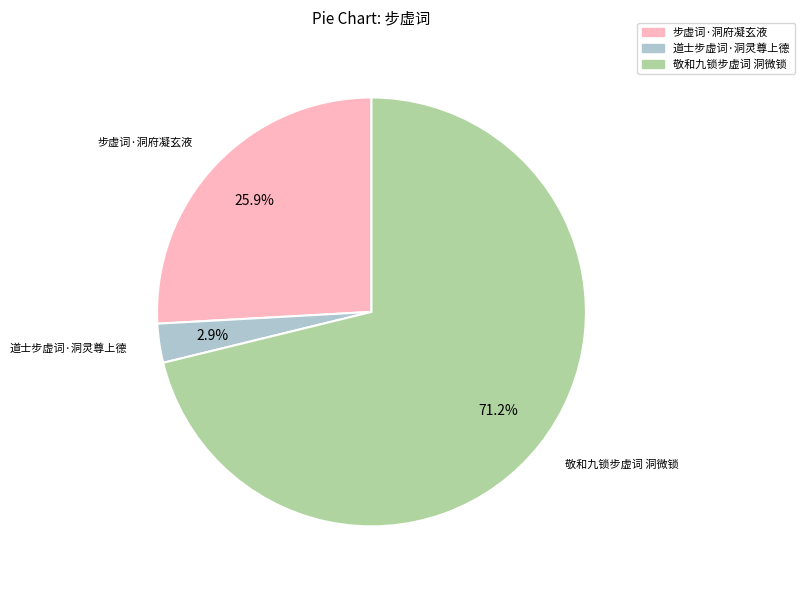

To the nearest percent, what portion does 敬和九锁步虚词 洞微锁 represent?

71%